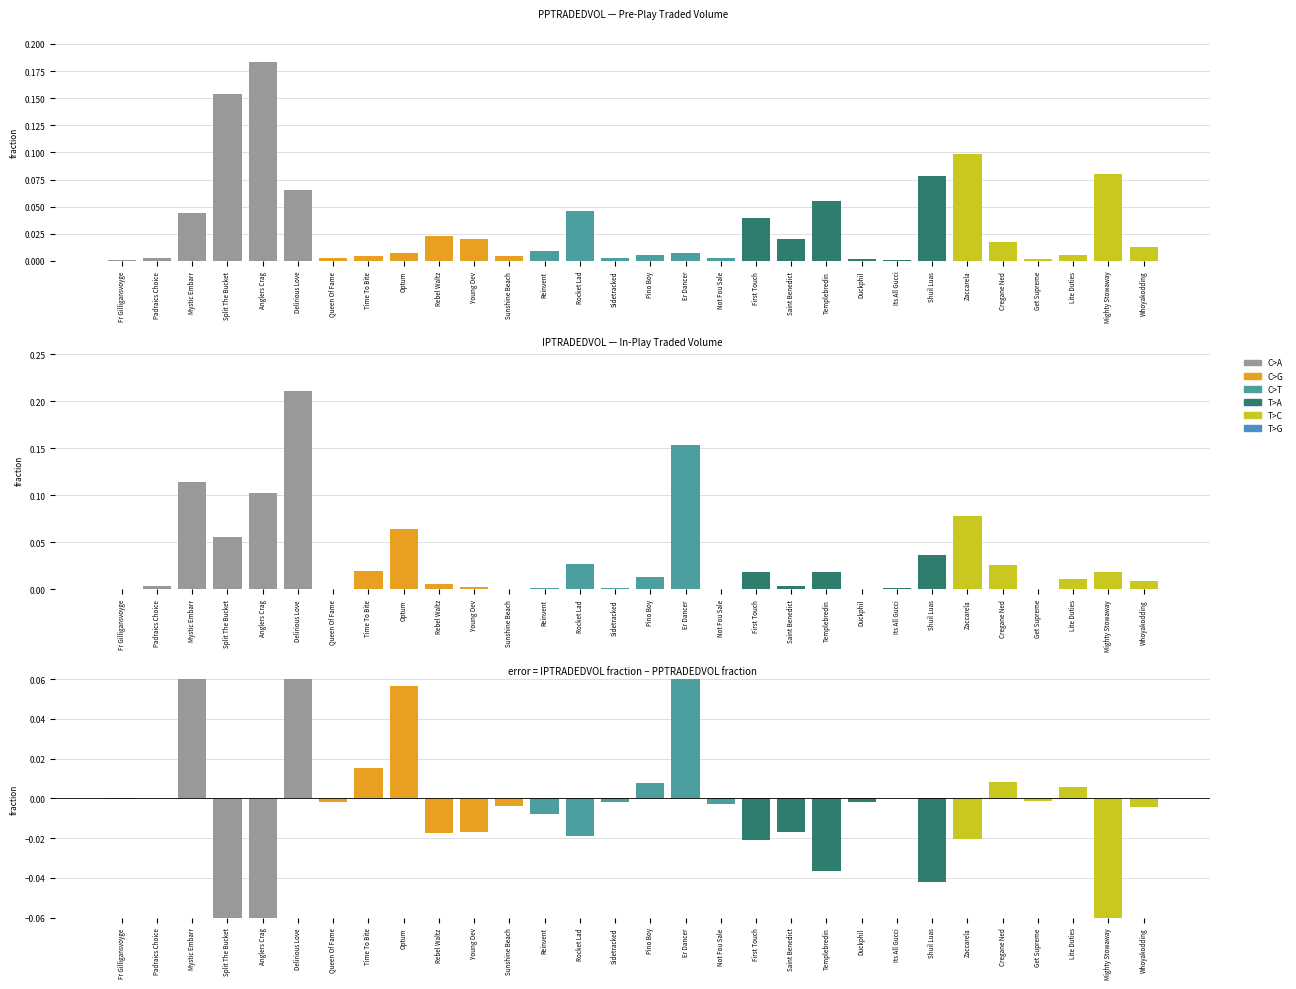

What position from the right is Split The Bucket?

27